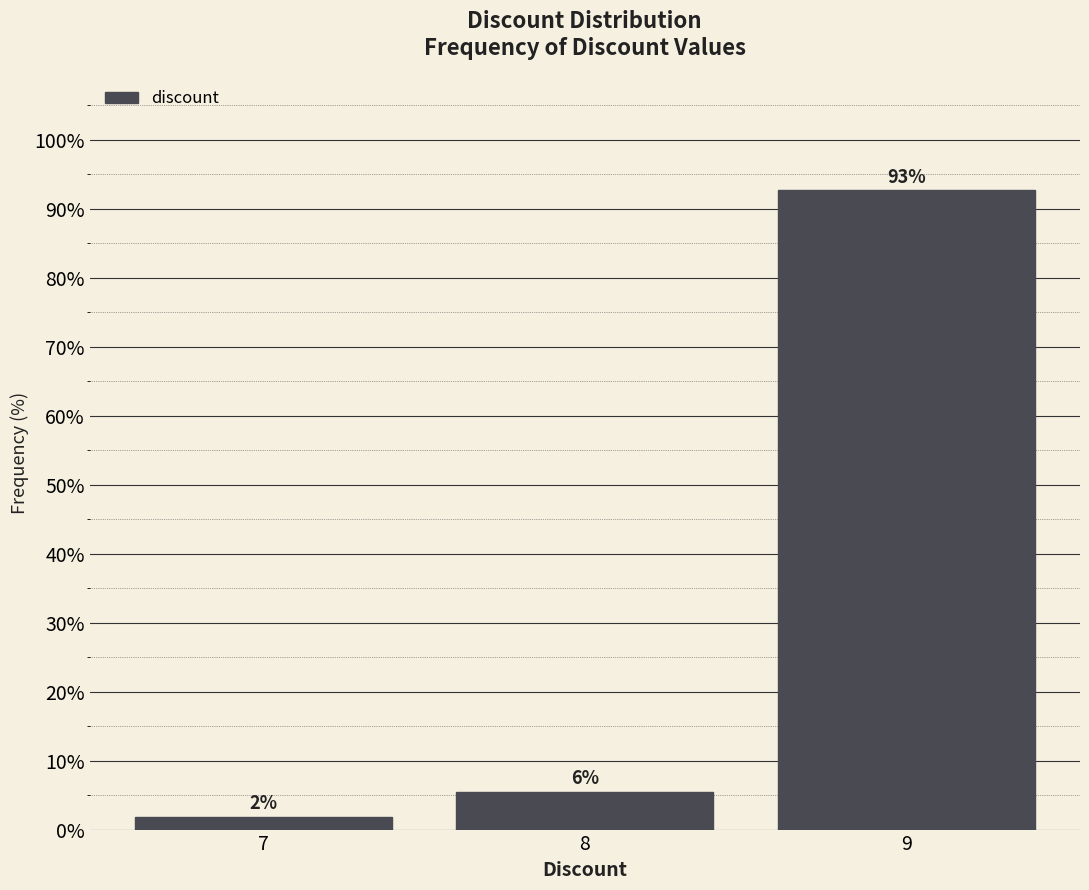

How many bars are there in total?

3